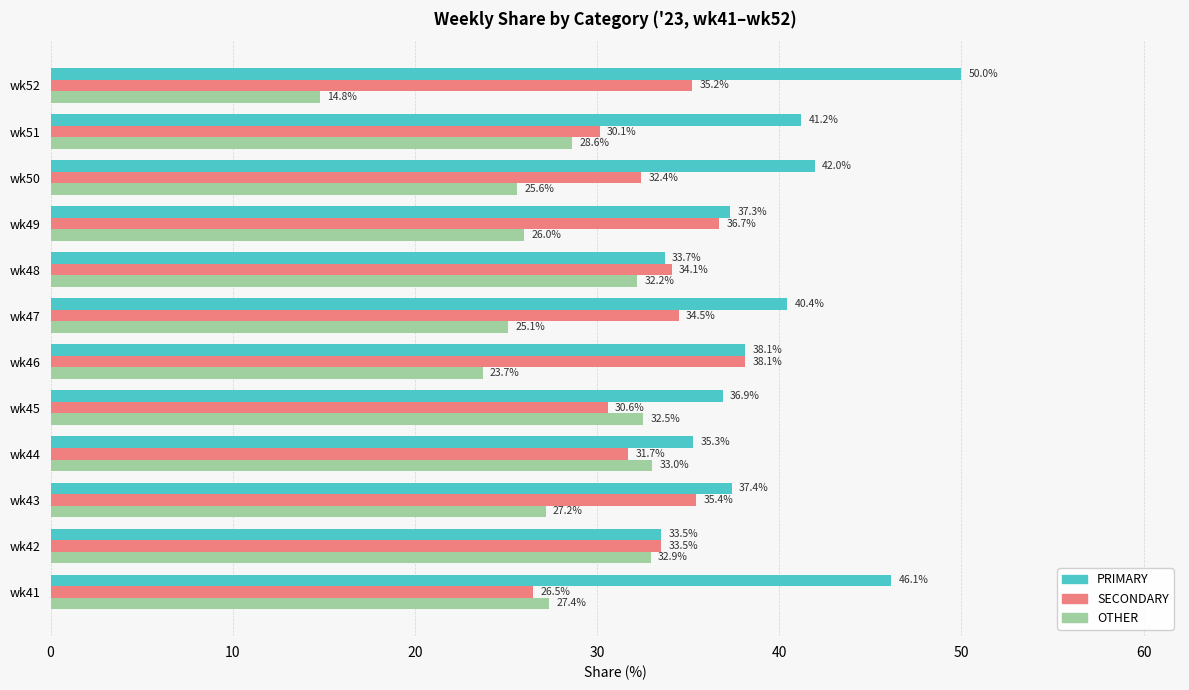

What is the minimum value for PRIMARY?

33.5